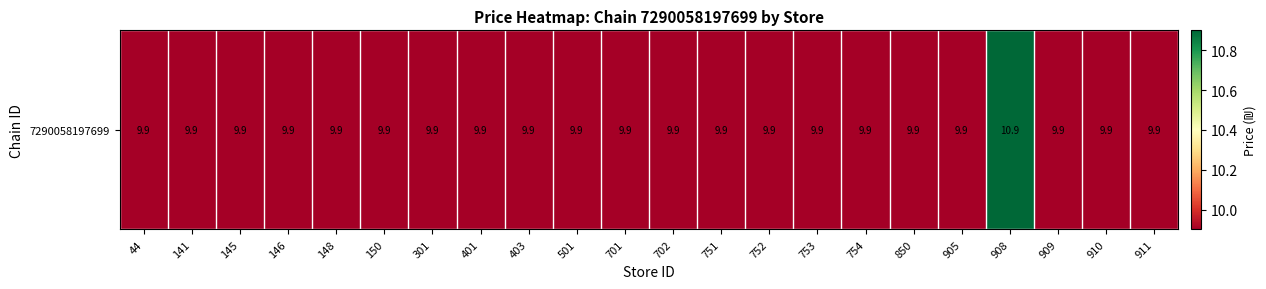

True or false: the data shows 12.9 at 150.

False